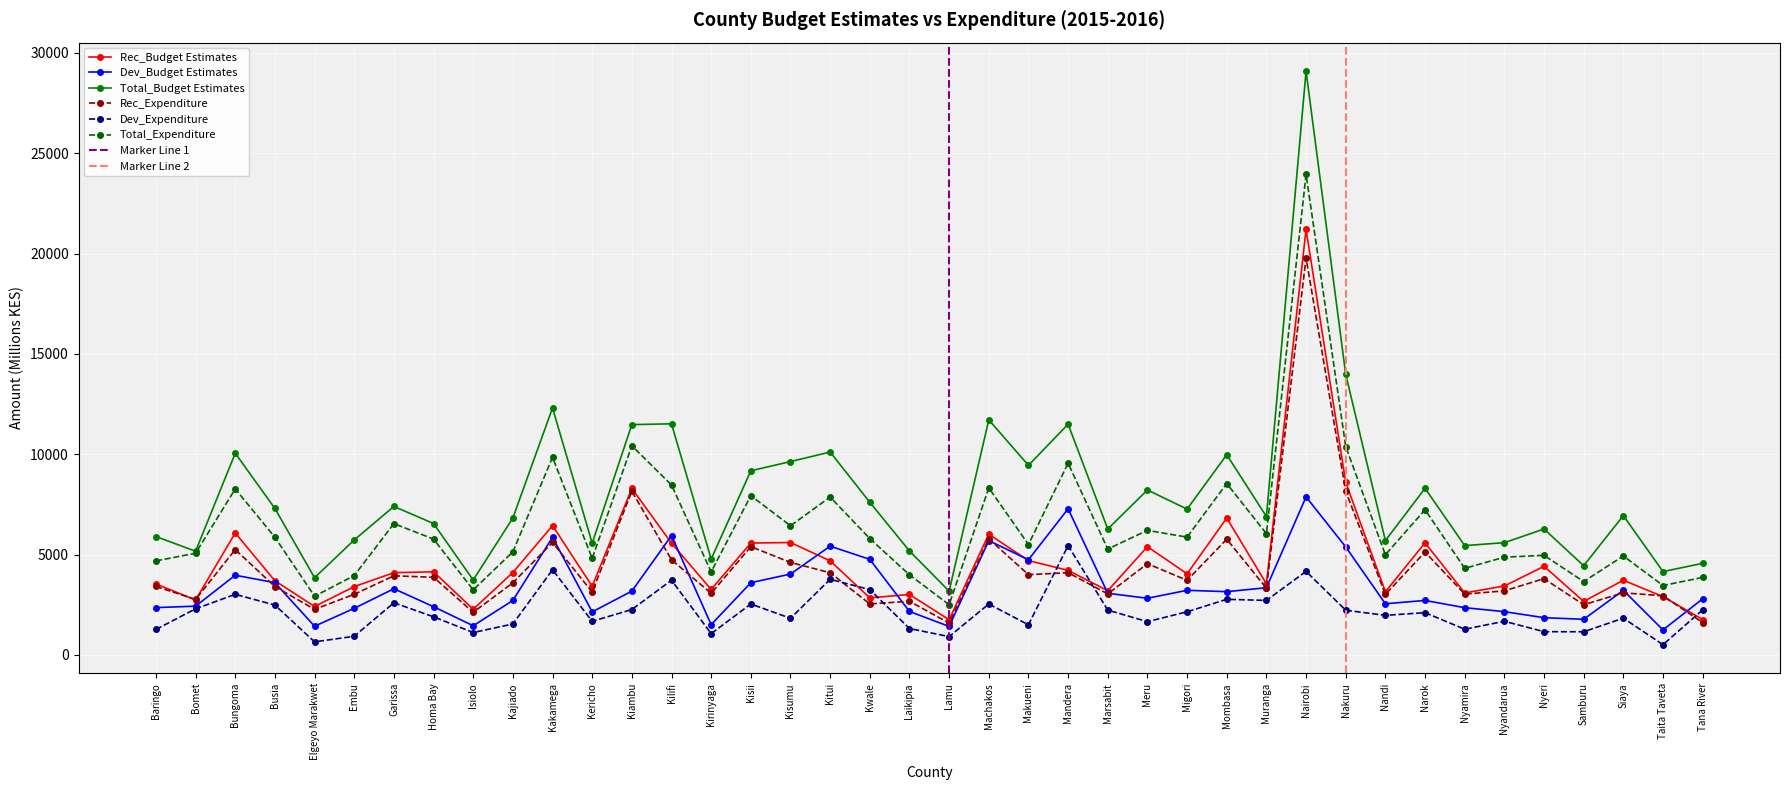

Is it true that Dev_Budget Estimates equals 2717.8 at Kajiado?

True